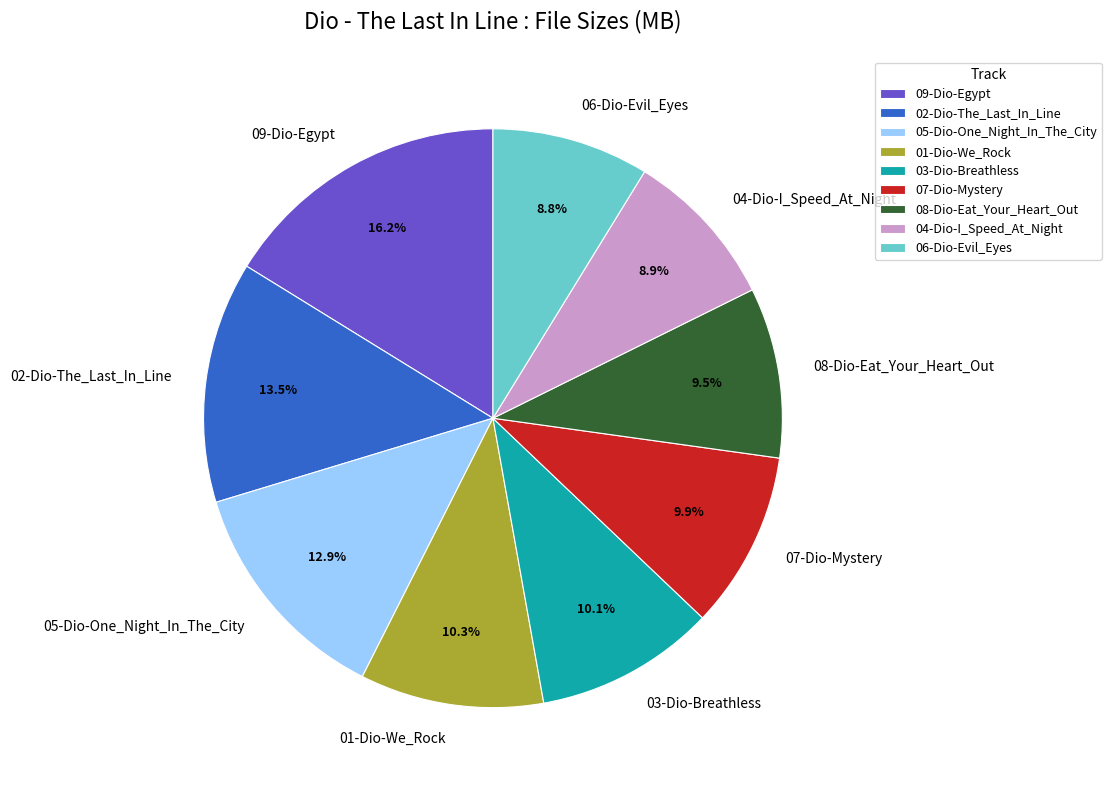

Is it true that 01-Dio-We_Rock is 10% of the pie?

True